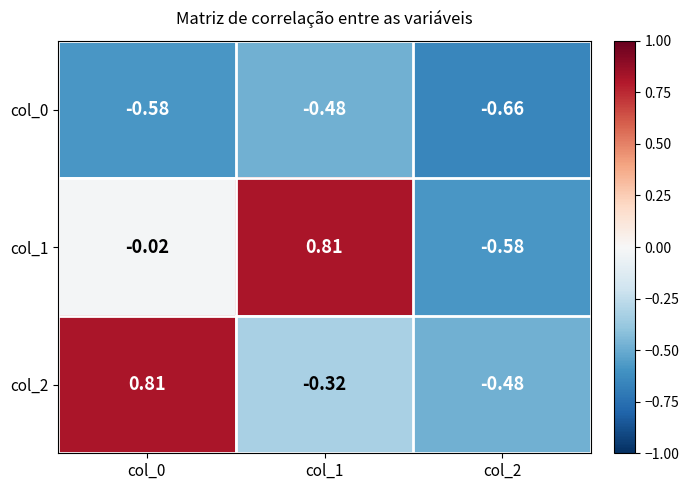

Which series has the widest spread of values?

col_1